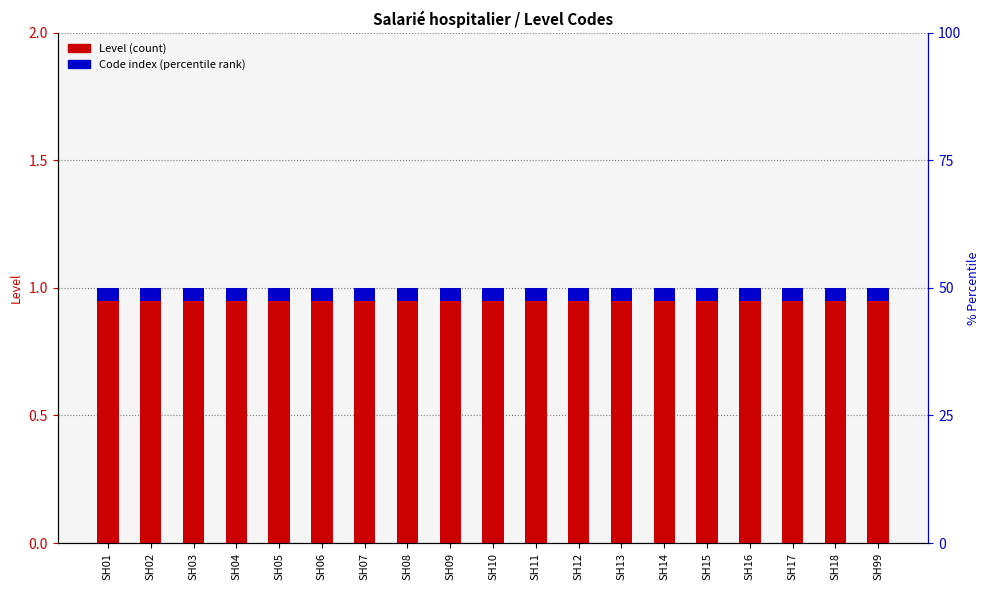

What is the sum of all Level values?

19.0